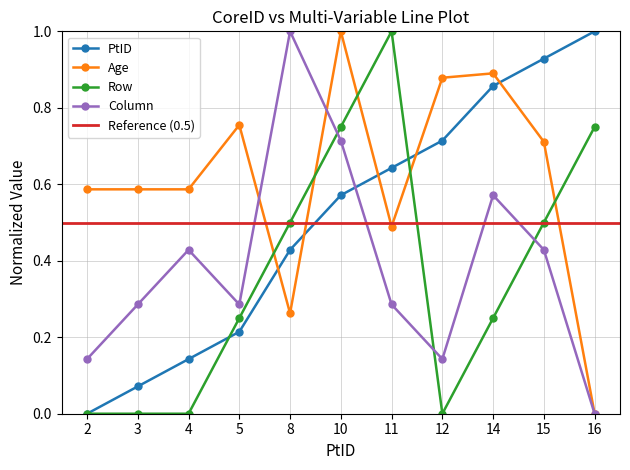

True or false: Row has a value of 0.0 at 4.

True